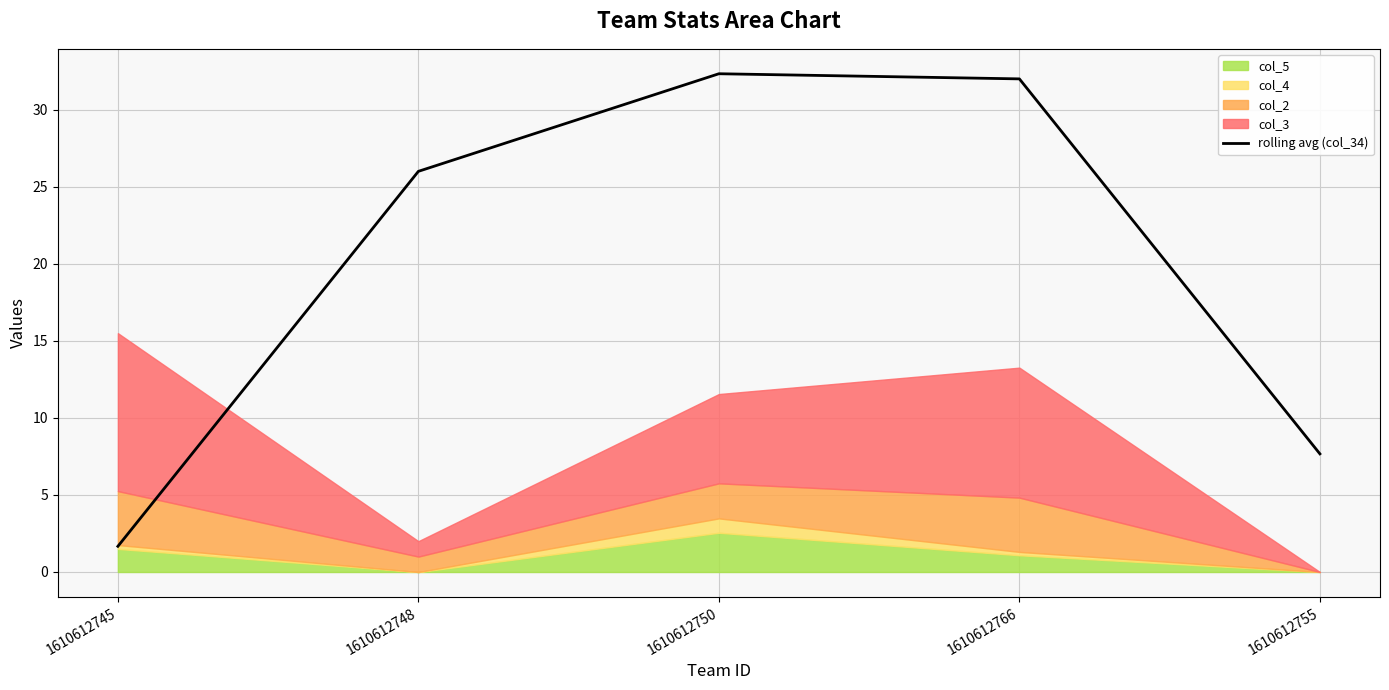

What position from the left is 1610612750?

3